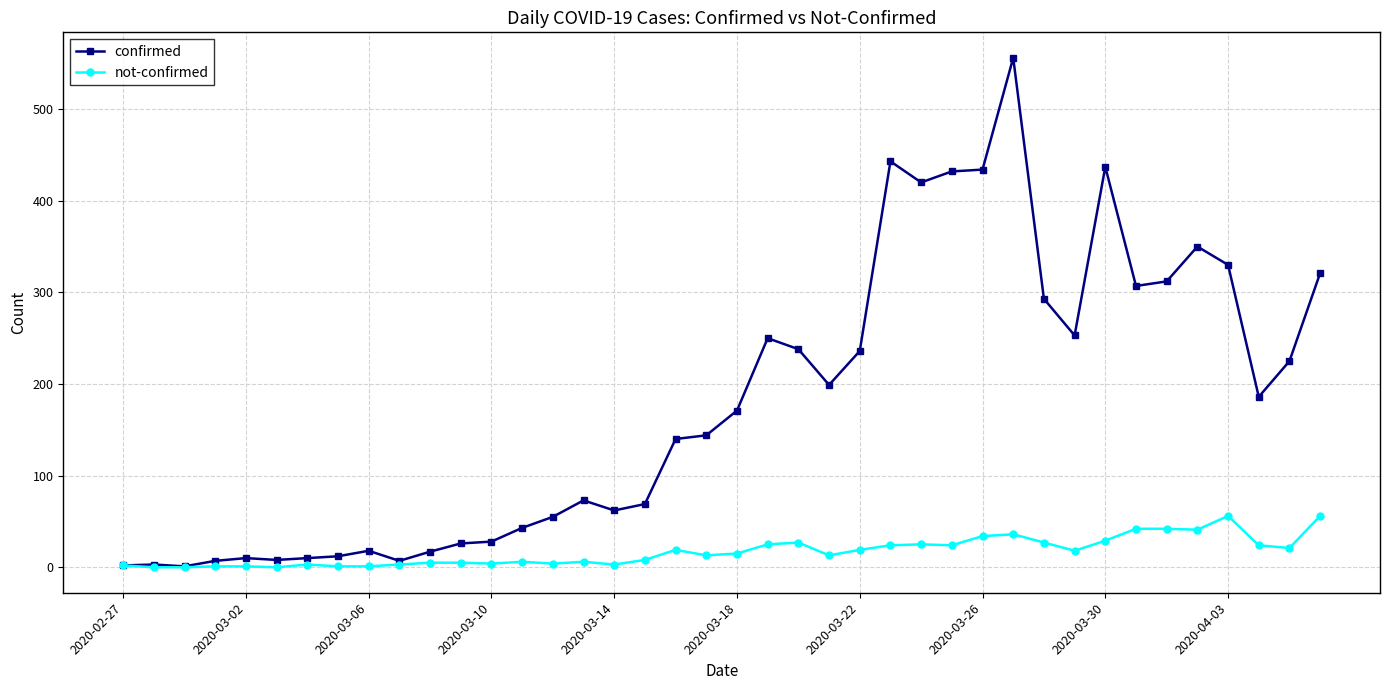

True or false: confirmed has more than 1 points higher than both neighbors.

True